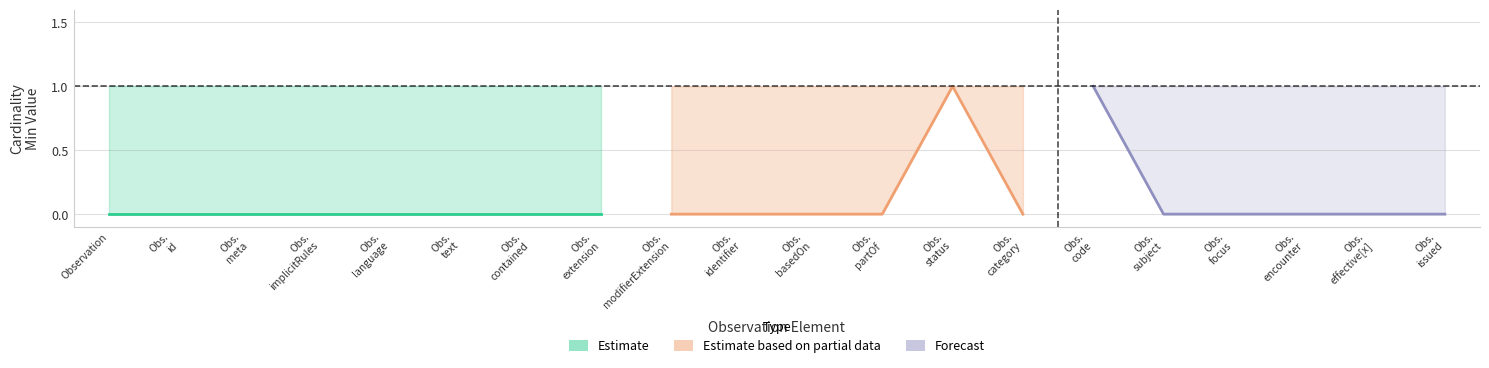

List the labels in order of max_val value, smallest first.

Observation, Observation.id, Observation.meta, Observation.implicitRules, Observation.language, Observation.text, Observation.contained, Observation.extension, Observation.modifierExtension, Observation.identifier, Observation.basedOn, Observation.partOf, Observation.status, Observation.category, Observation.code, Observation.subject, Observation.focus, Observation.encounter, Observation.effective[x], Observation.issued